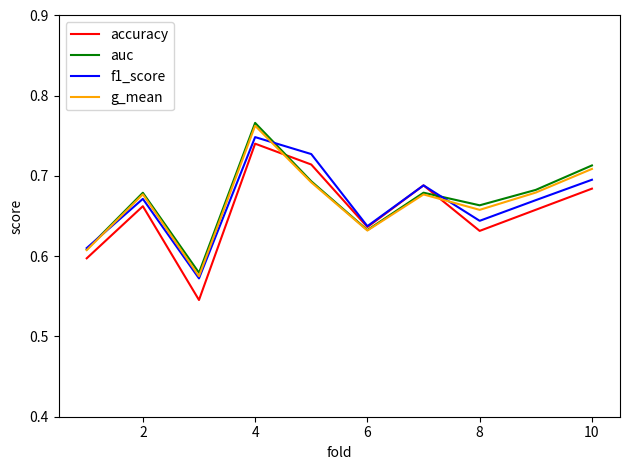

Which series has the widest spread of values?

accuracy